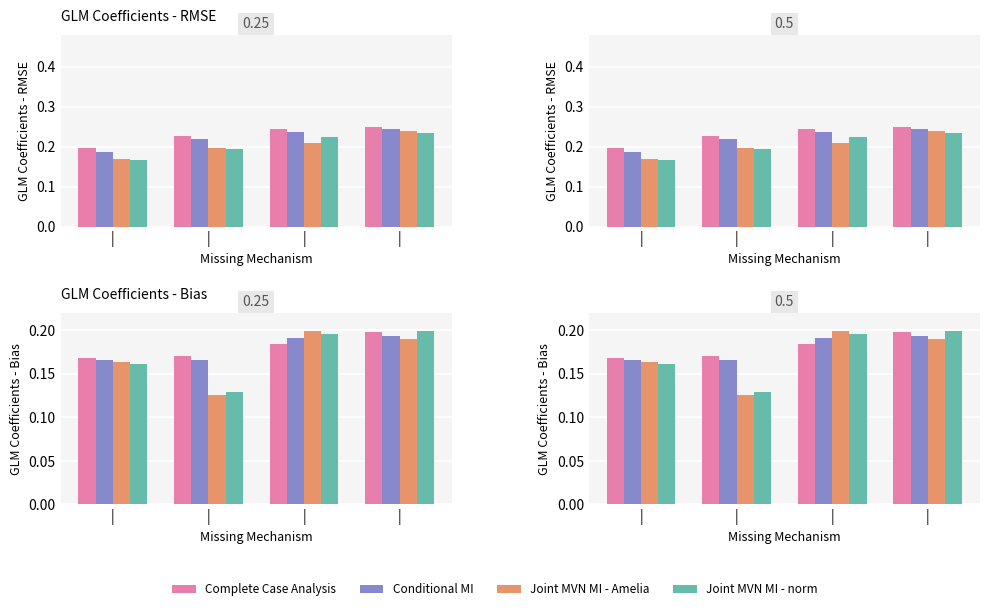

How many bars are there in each group?

4